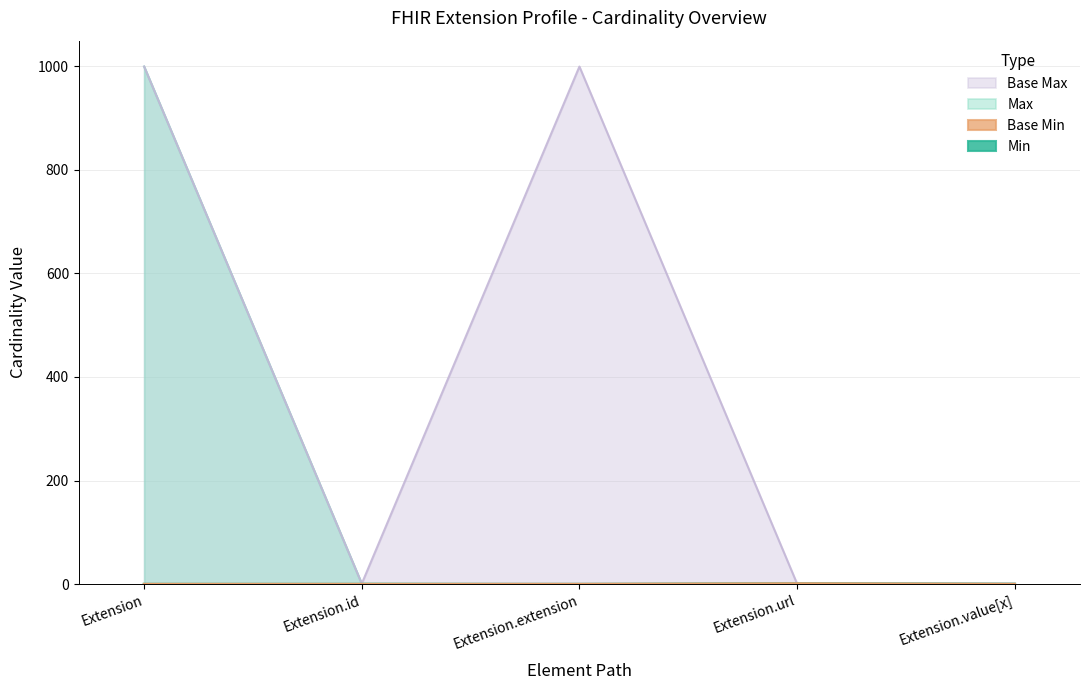

At Extension.extension, list the series in order from smallest to largest.

Min, Max_numeric, Base Min, Base Max_numeric